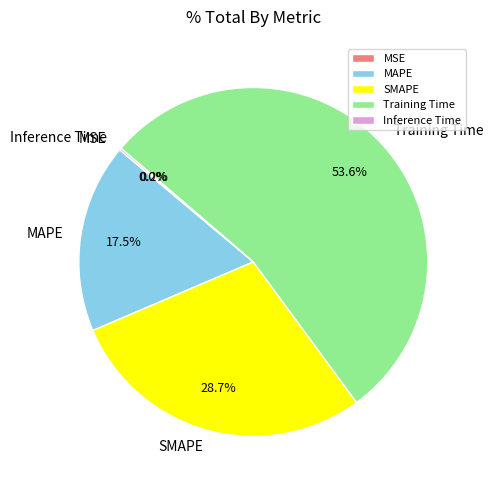

Which has a higher value, SMAPE or MAPE?

SMAPE